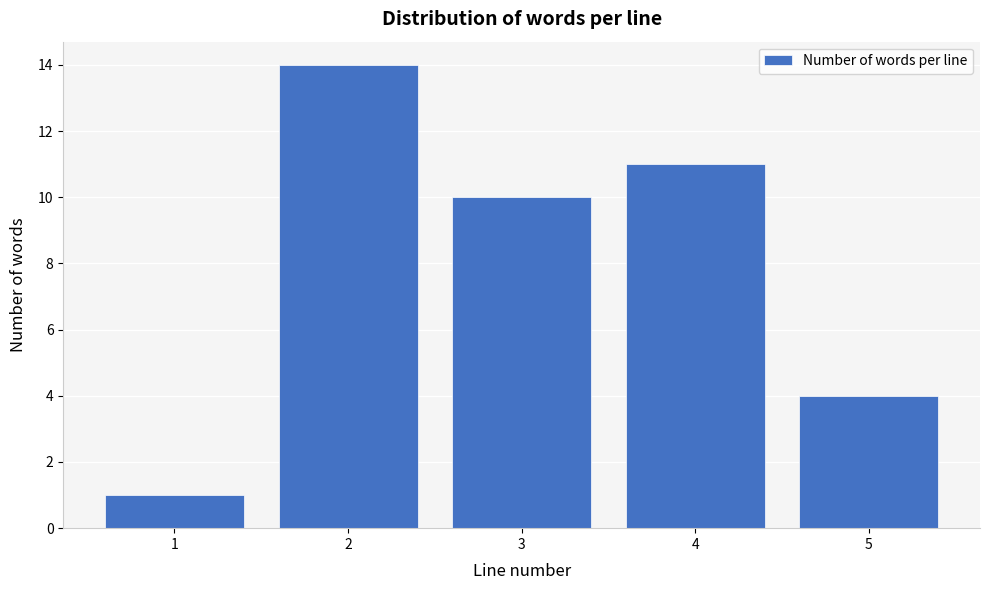

Reading left to right, list all the values displayed in this chart.

1=1	2=14	3=10	4=11	5=4